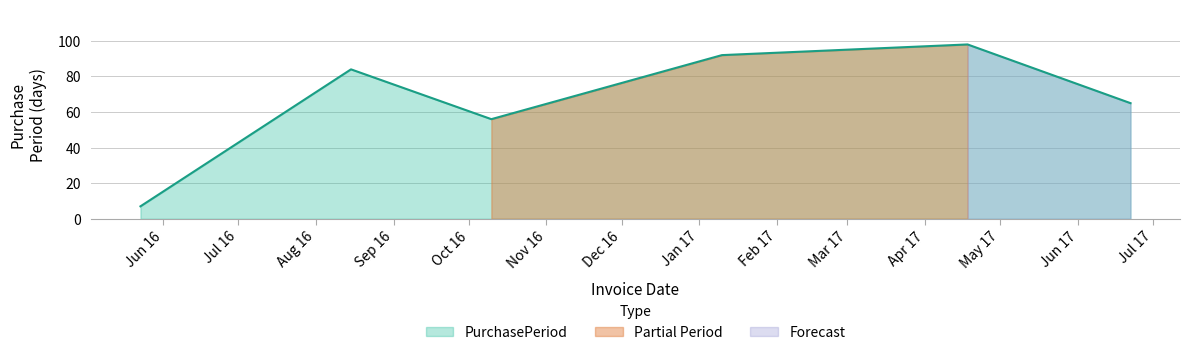

At which category does the chart reach its peak across all series?

2017-04-18